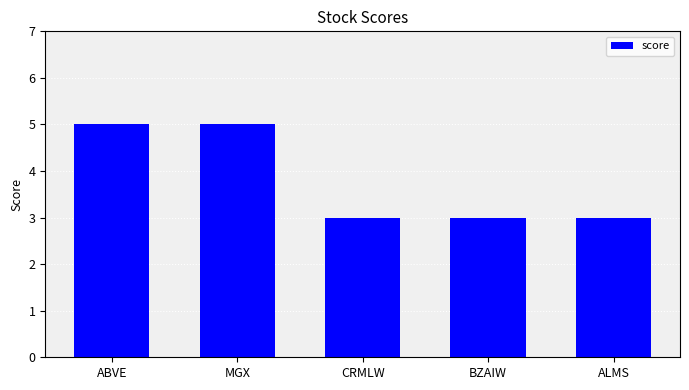

How many series are shown in this chart?

1